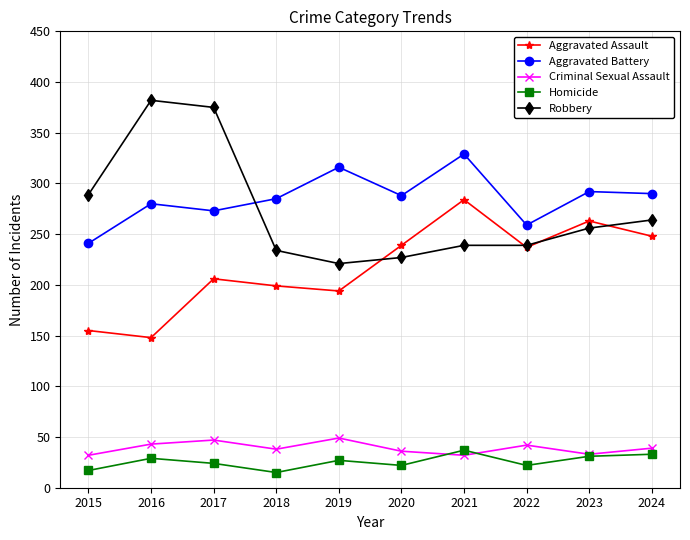

List the series in order of their peak value, lowest first.

Homicide, Criminal Sexual Assault, Aggravated Assault, Aggravated Battery, Robbery